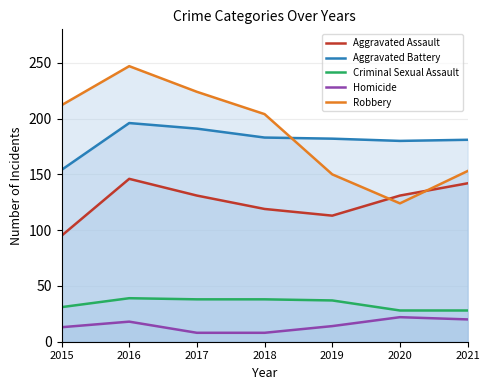

True or false: Aggravated Battery has a value of 181 at 2021.

True